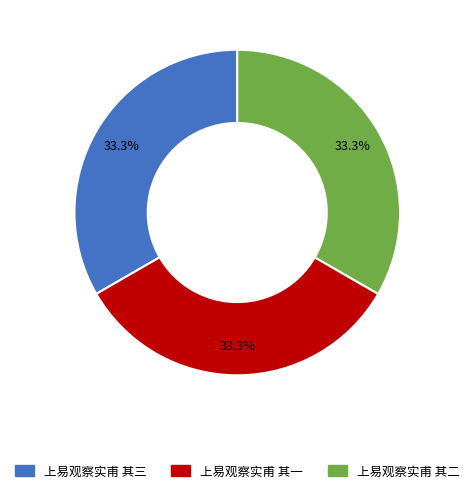

How much of the chart is everything except 上易观察实甫 其三?

66.7%